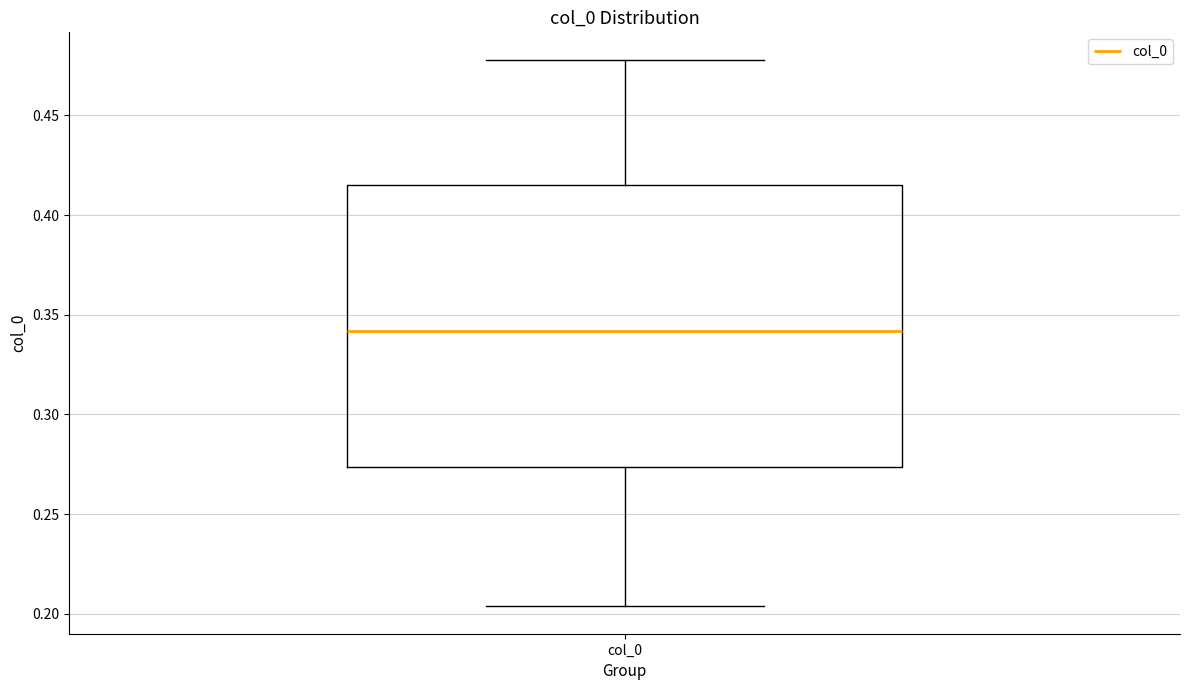

Where does the upper whisker of the box for col_0 end on the y-axis? The values are not printed on the chart, so give them approximately, as read against the axis.

0.480